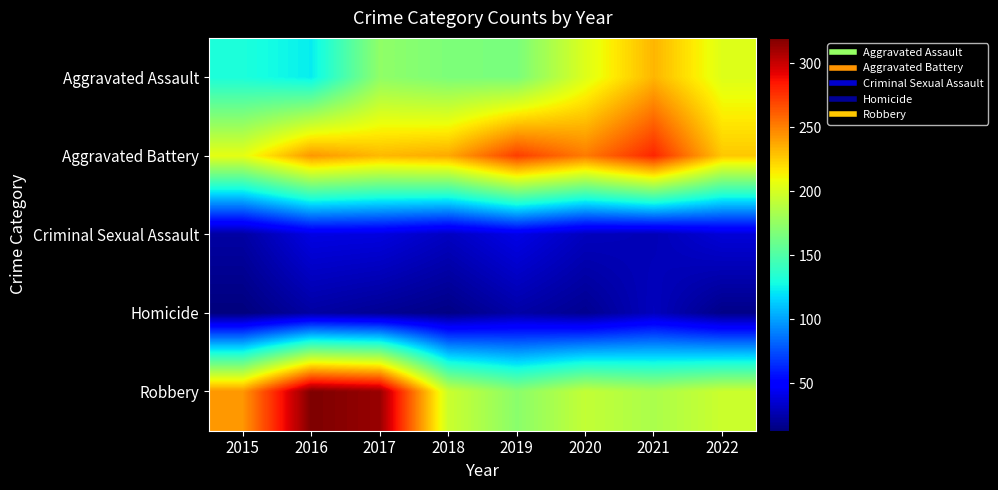

Rank the series at 2022 from lowest to highest value.

Homicide, Criminal Sexual Assault, Robbery, Aggravated Assault, Aggravated Battery